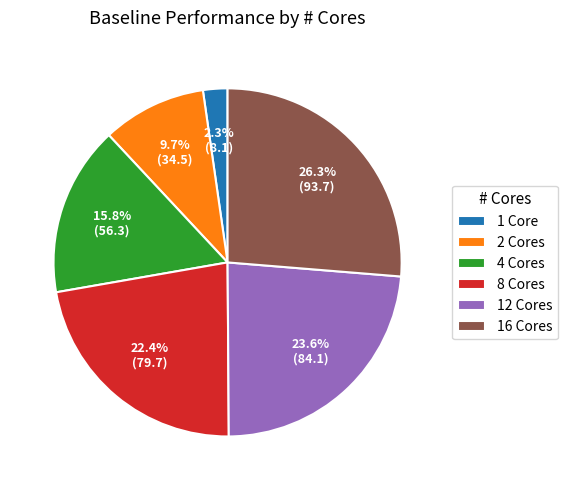

How much of the chart is everything except 8 Cores?

77.6%